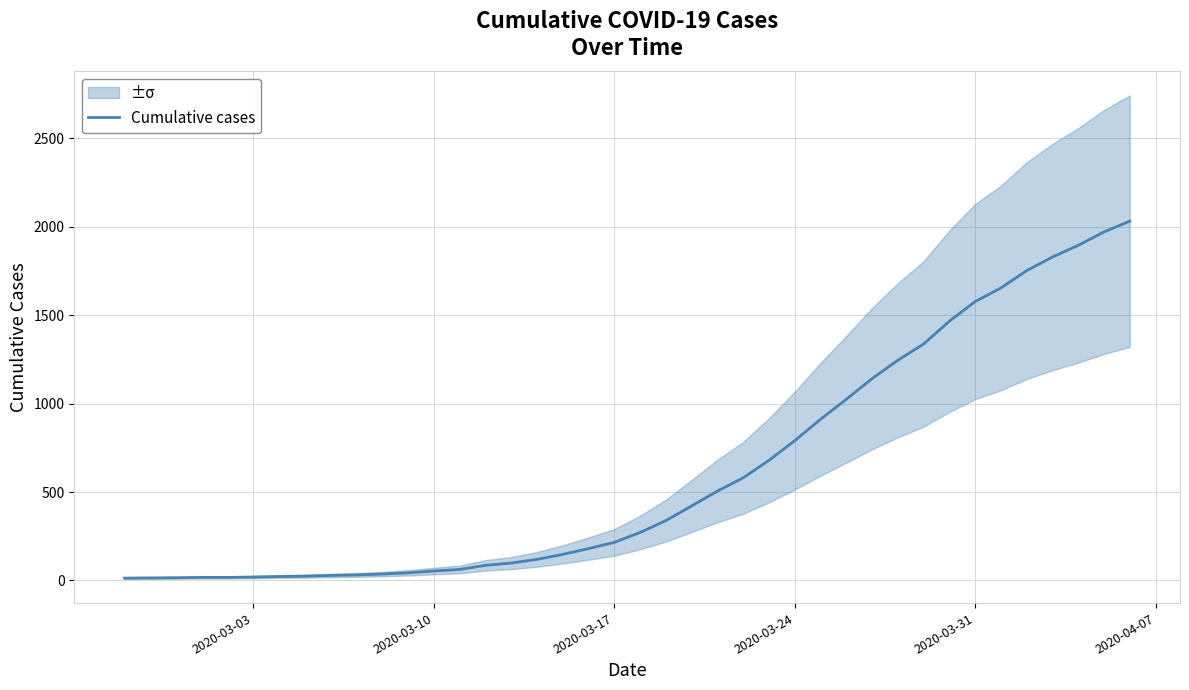

How many lines are shown in the chart?

1